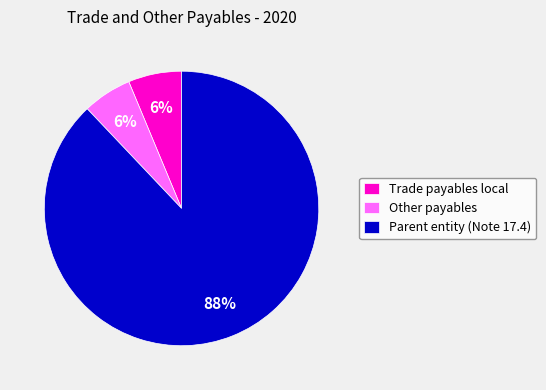

Between Other payables and Parent entity (Note 17.4), which is larger?

Parent entity (Note 17.4)